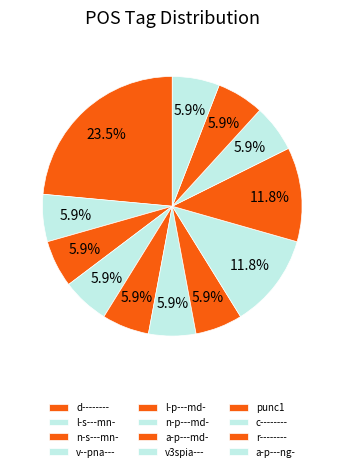

What is the change in value from d-------- to a-p---ng-?

-3